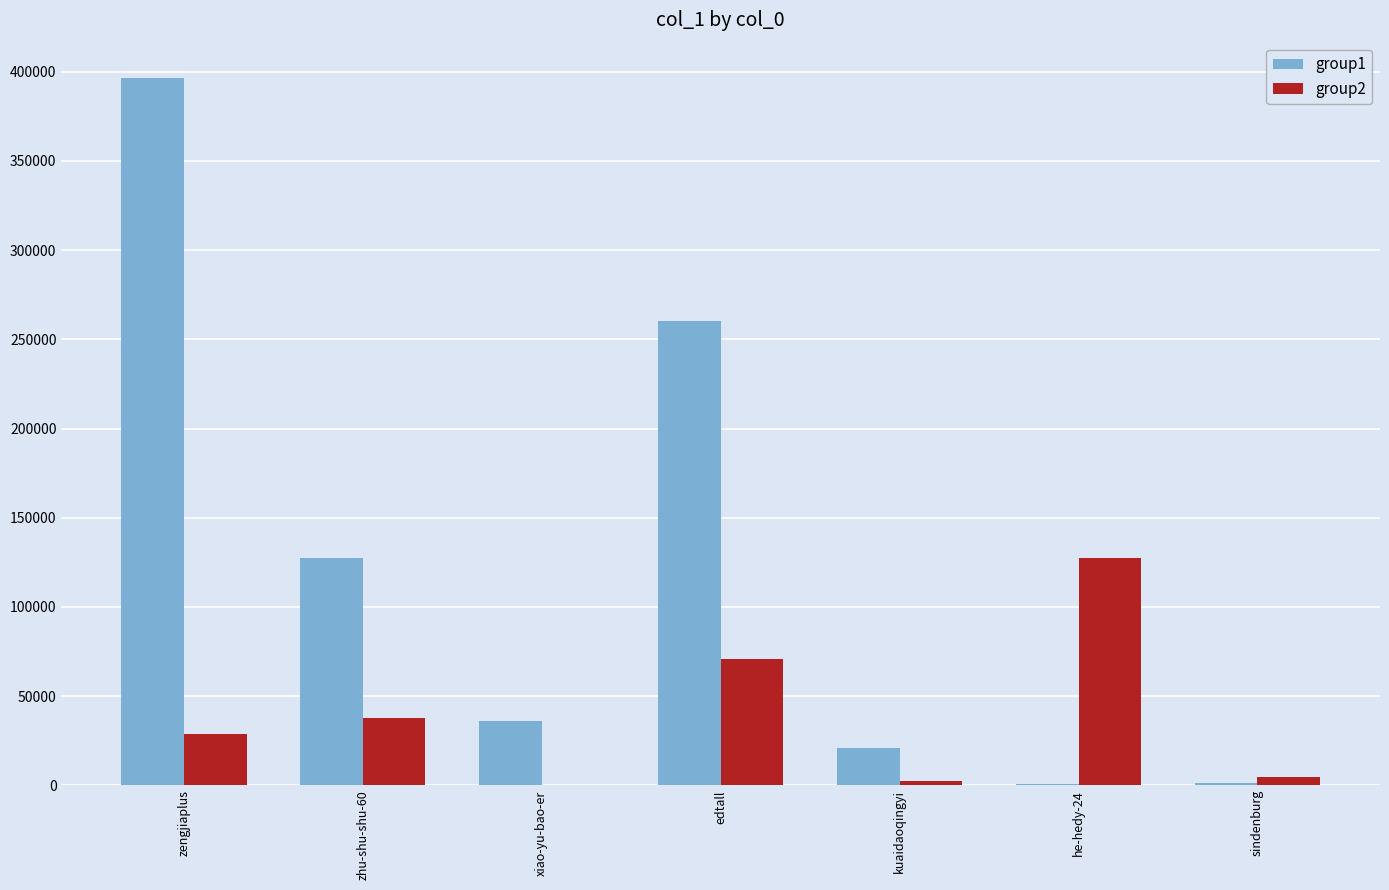

True or false: group2 has a value of 28805 at zengjiaplus.

True